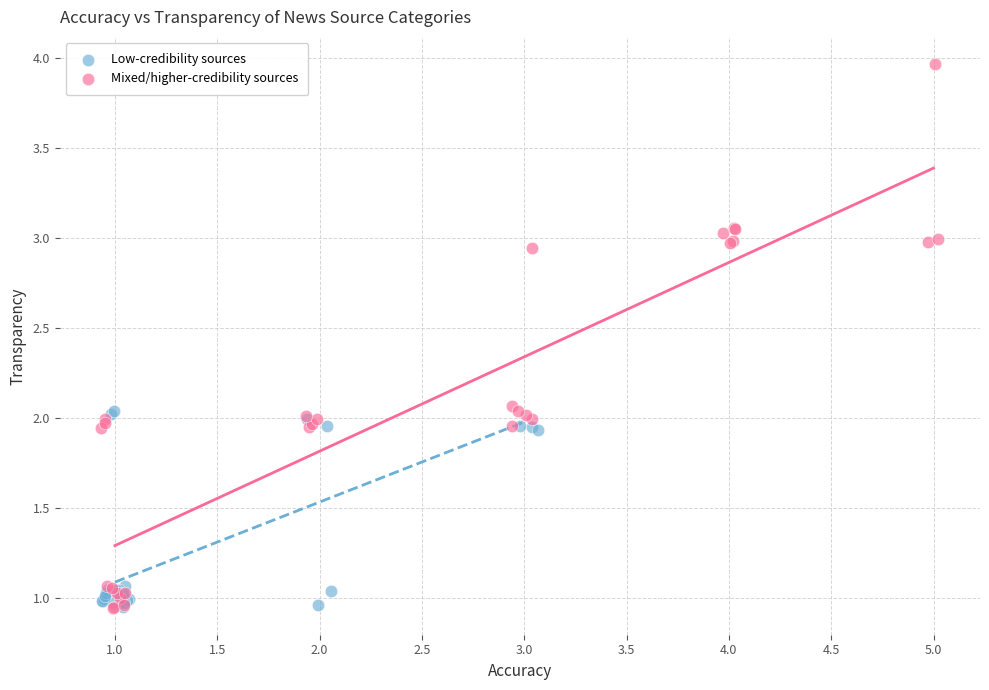

Which series has the largest Y range (max minus min)?

Mixed/higher-credibility sources